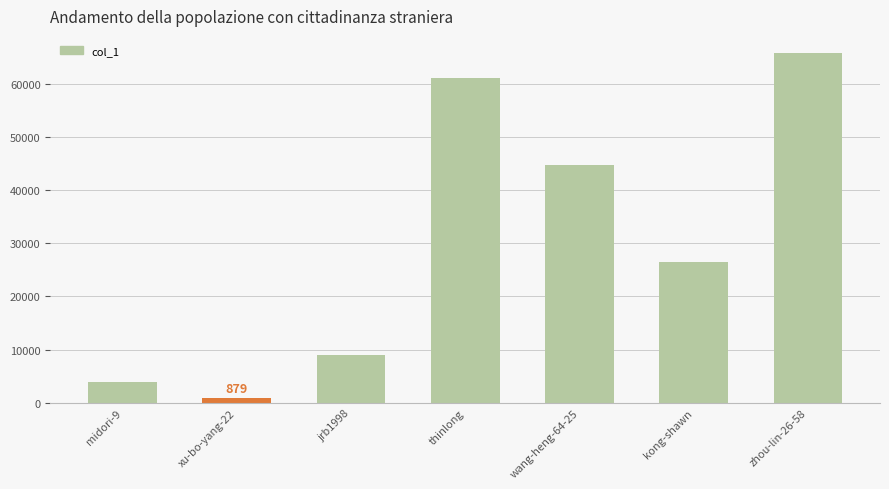

What position from the right is jrb1998?

5